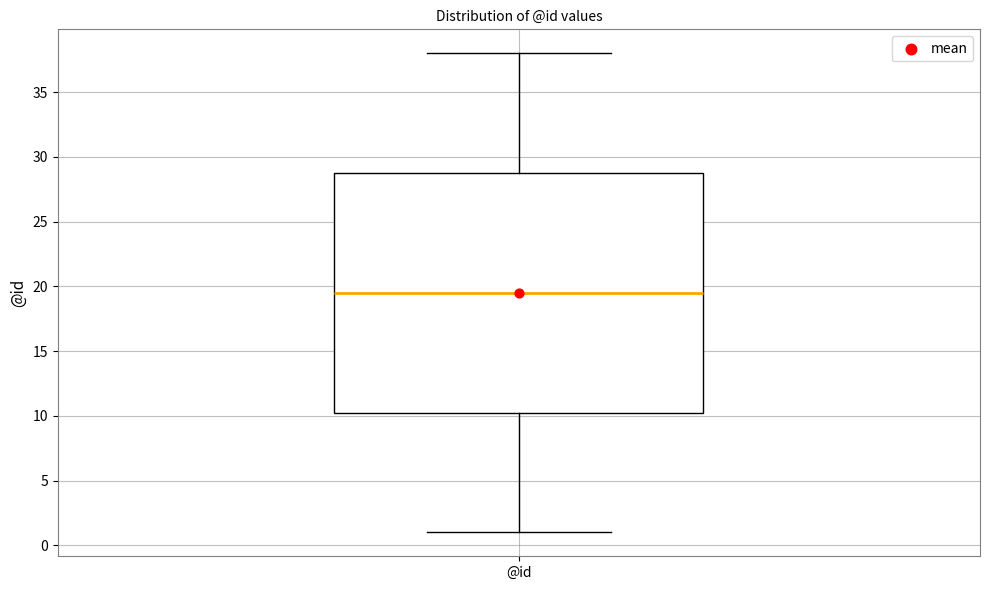

Where is the upper edge of the box for @id on the y-axis? The values are not printed on the chart, so give them approximately, as read against the axis.

29.0